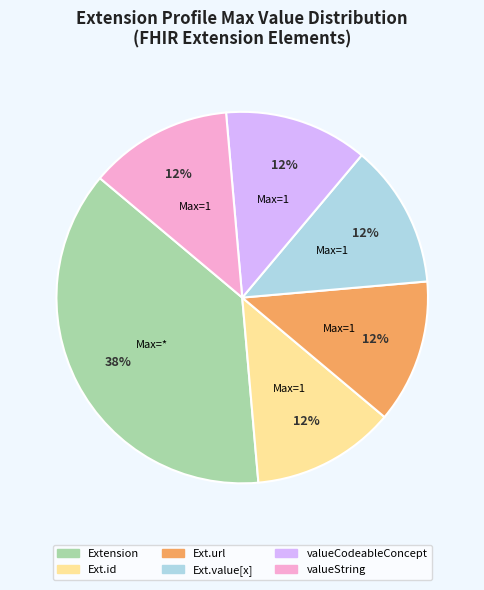

To the nearest percent, what is the average slice percentage?

17%